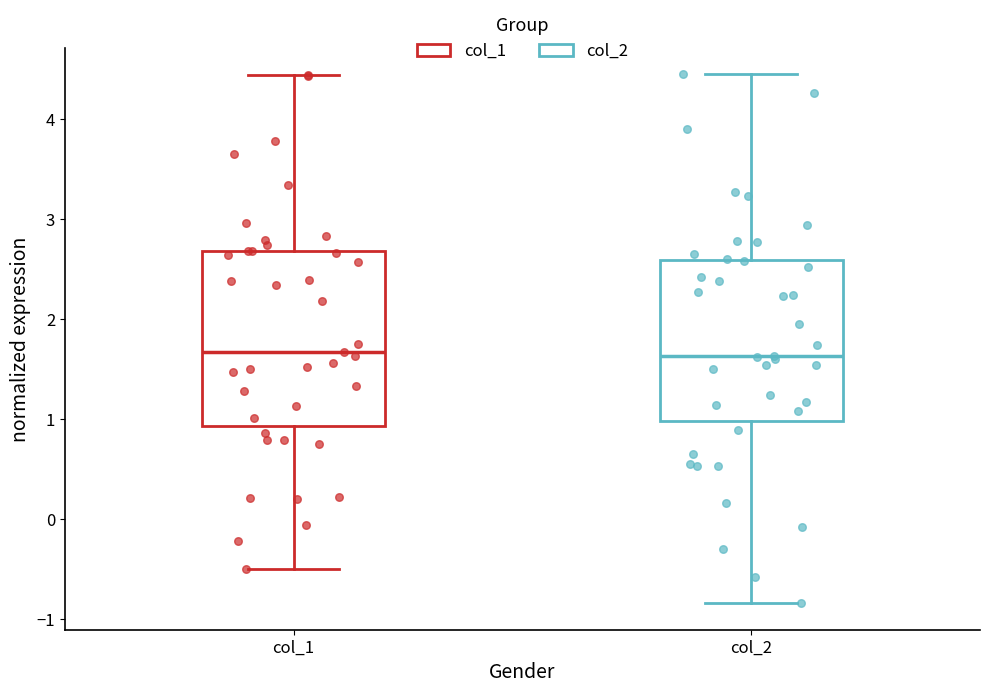

Which box is the tallest, from its lower edge to its upper edge?

col_1